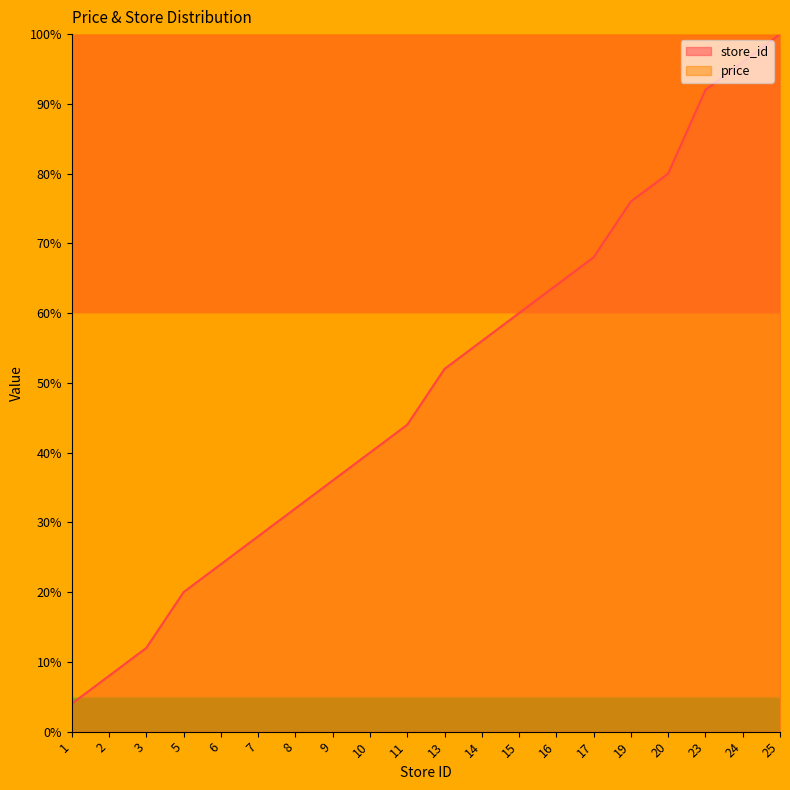

List the labels in order of value, smallest first.

1, 2, 3, 5, 6, 7, 8, 9, 10, 11, 13, 14, 15, 16, 17, 19, 20, 23, 24, 25